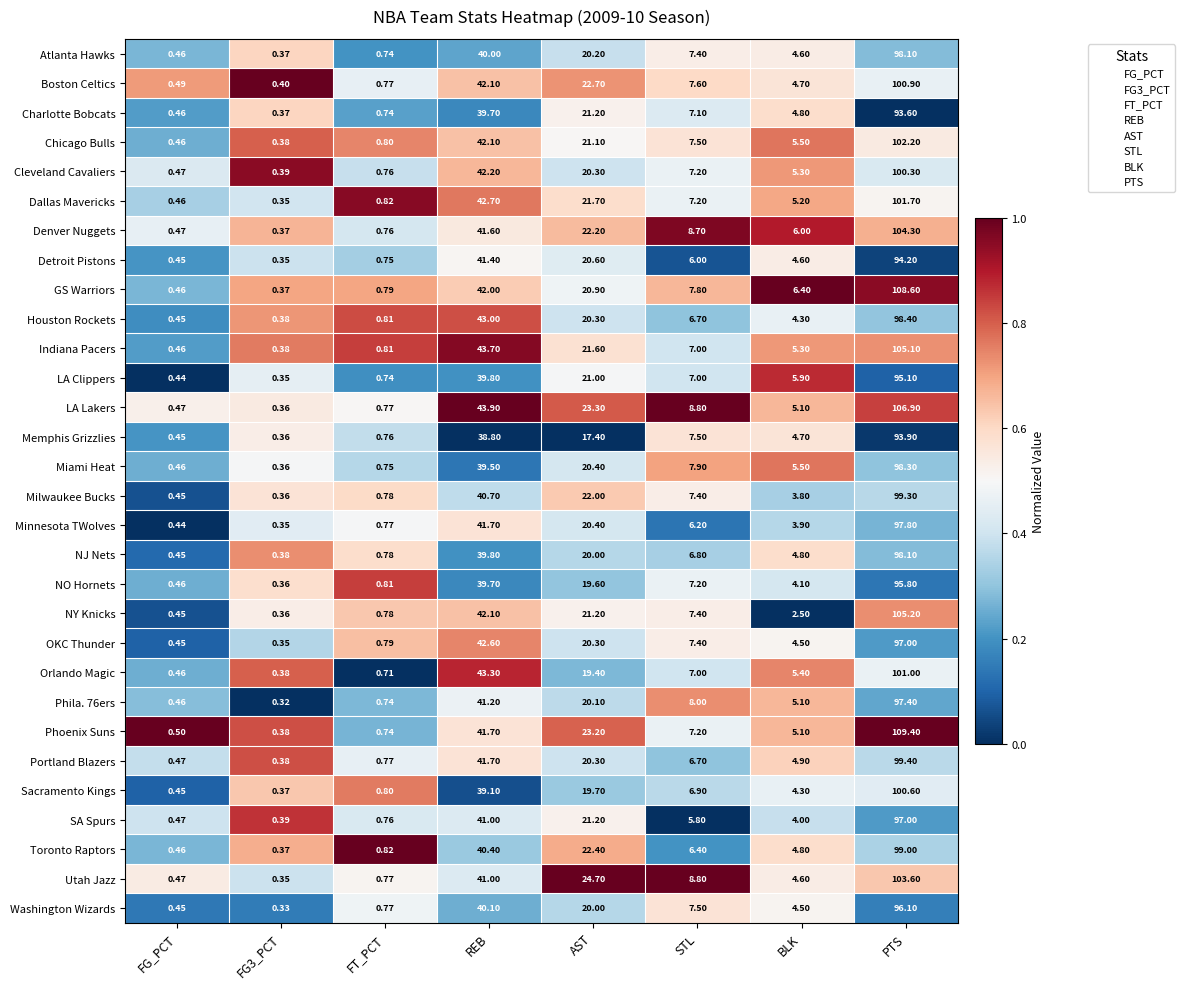

Where is Cleveland Cavaliers nearest to the value 50?

REB